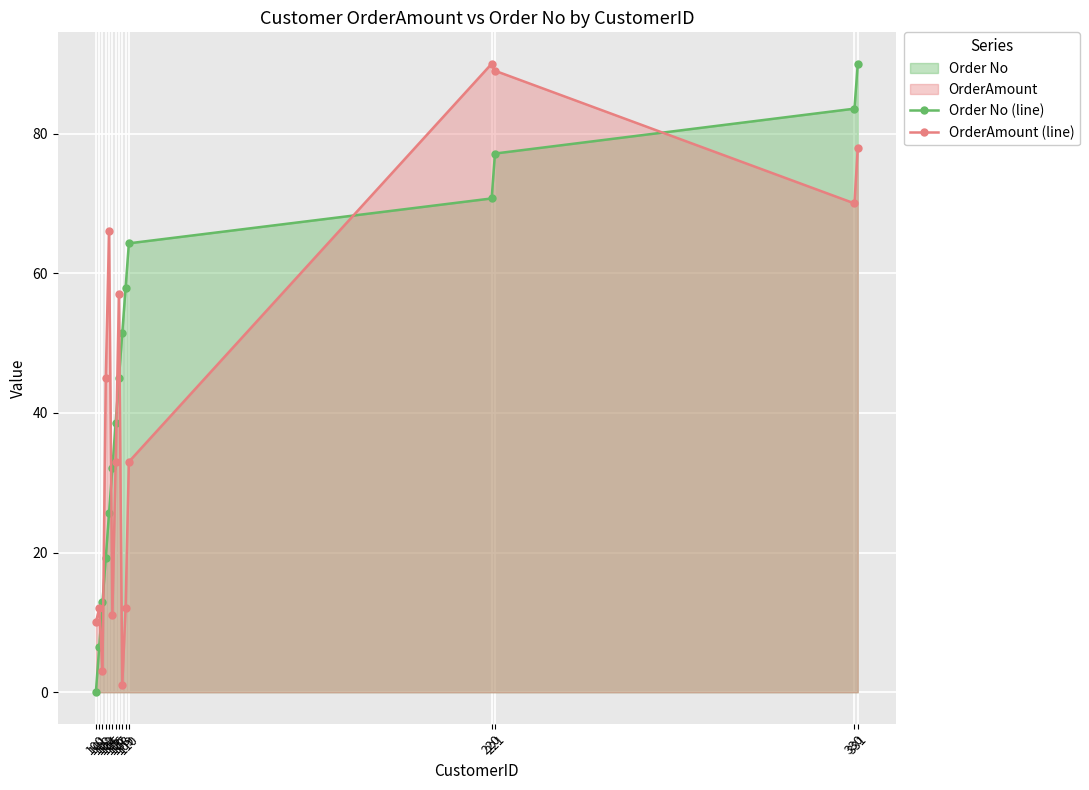

True or false: Order No (line) and OrderAmount (line) intersect in this chart.

True